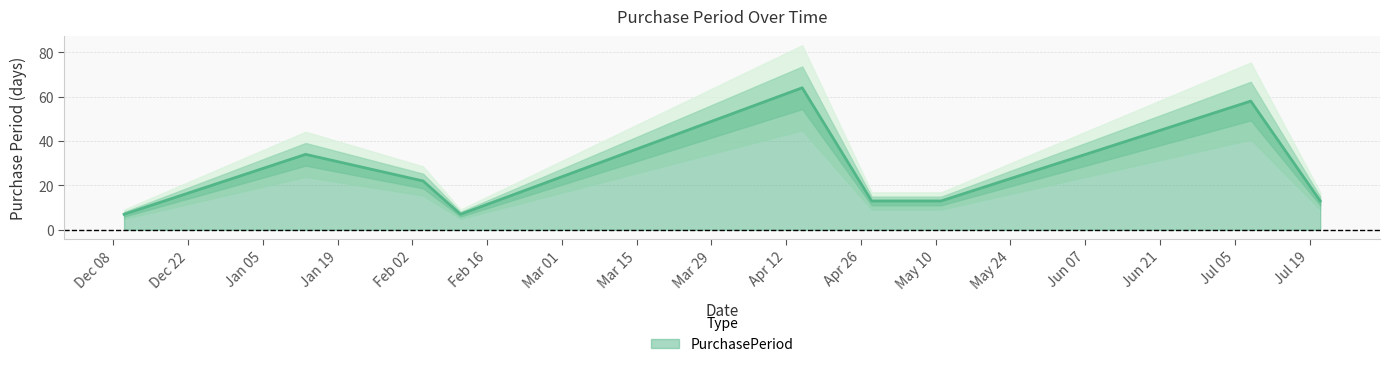

How many categories are shown in the chart?

9